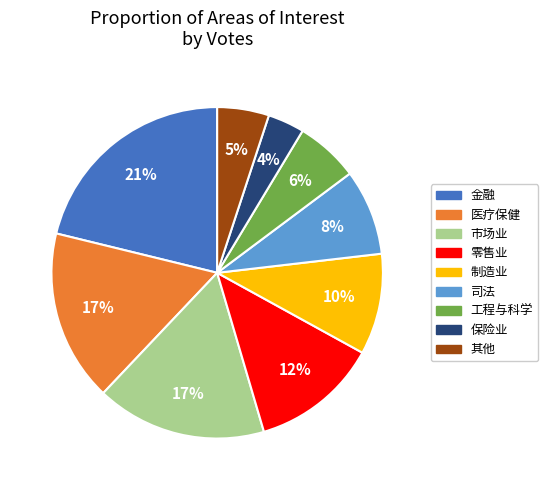

To the nearest percent, what portion does 金融 represent?

21%